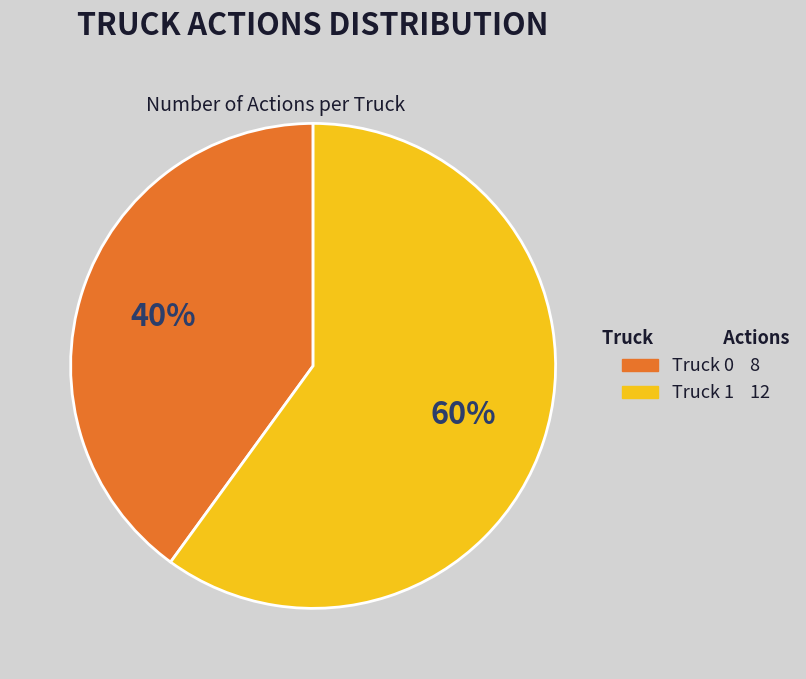

Does any single category account for the majority?

Yes